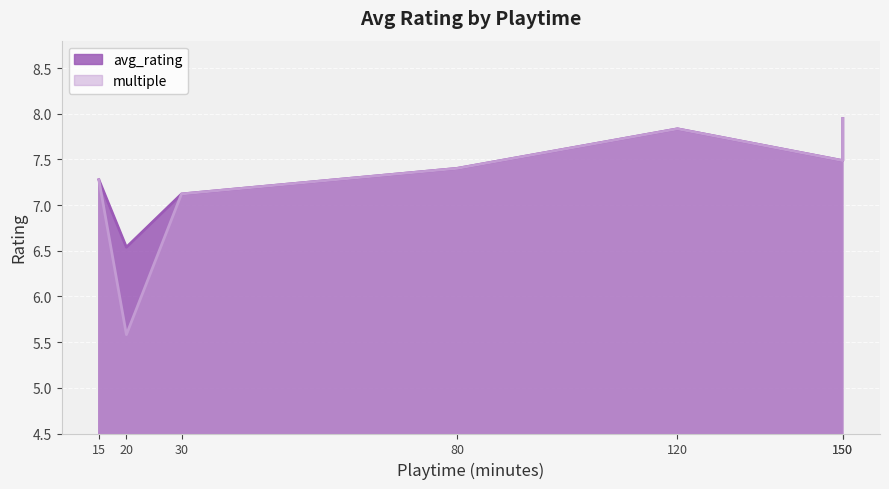

What is the difference between the multiple values at 120 and 150?

0.3